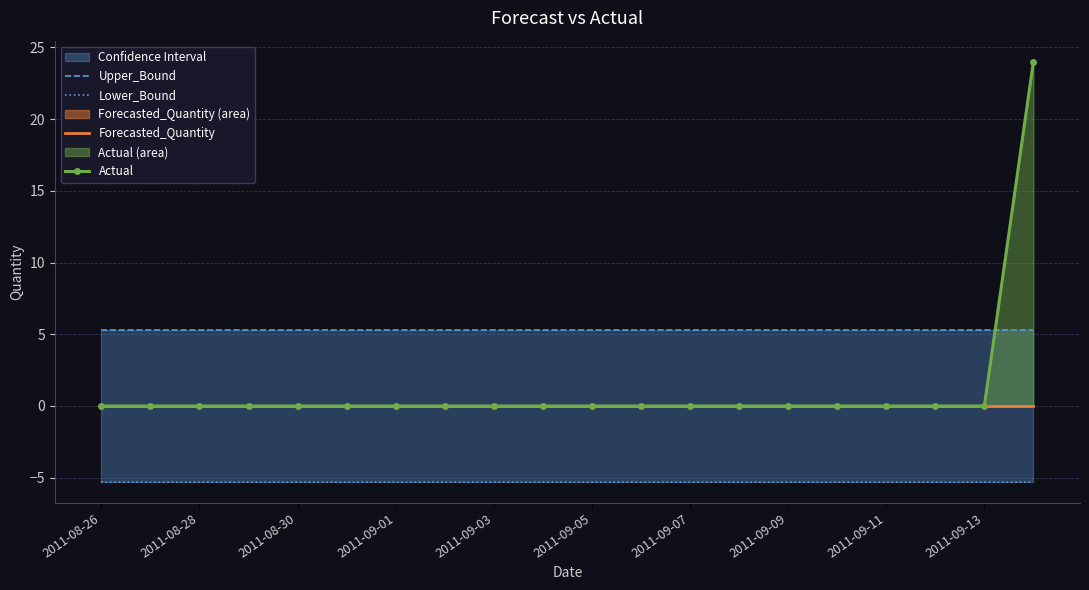

How many values in the Actual series exceed 0?

1